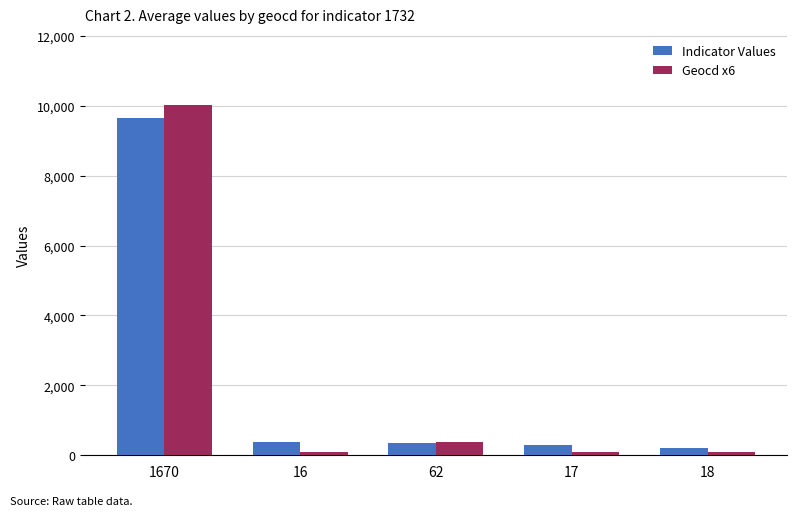

What position from the right is 16?

4